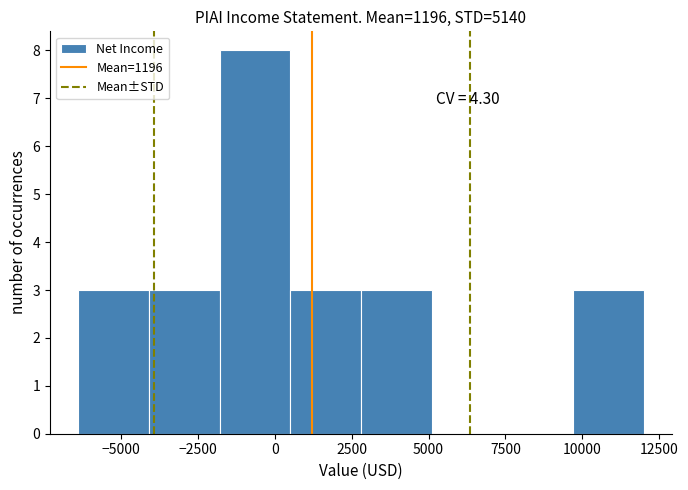

Over which range of the x-axis is the bar tallest?

-1800 to 500